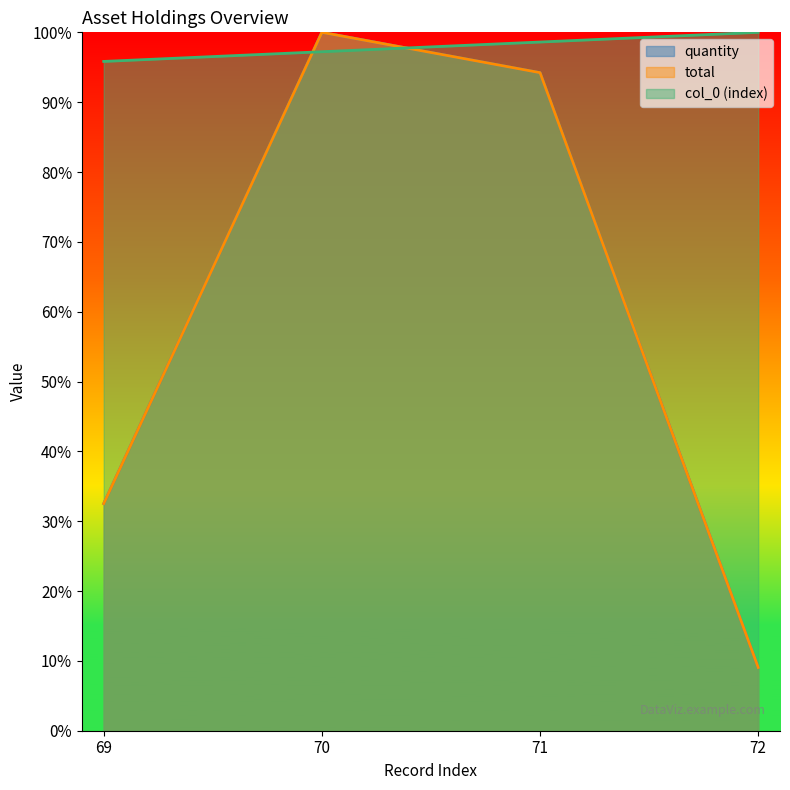

True or false: quantity and col_0 cross at least once.

True